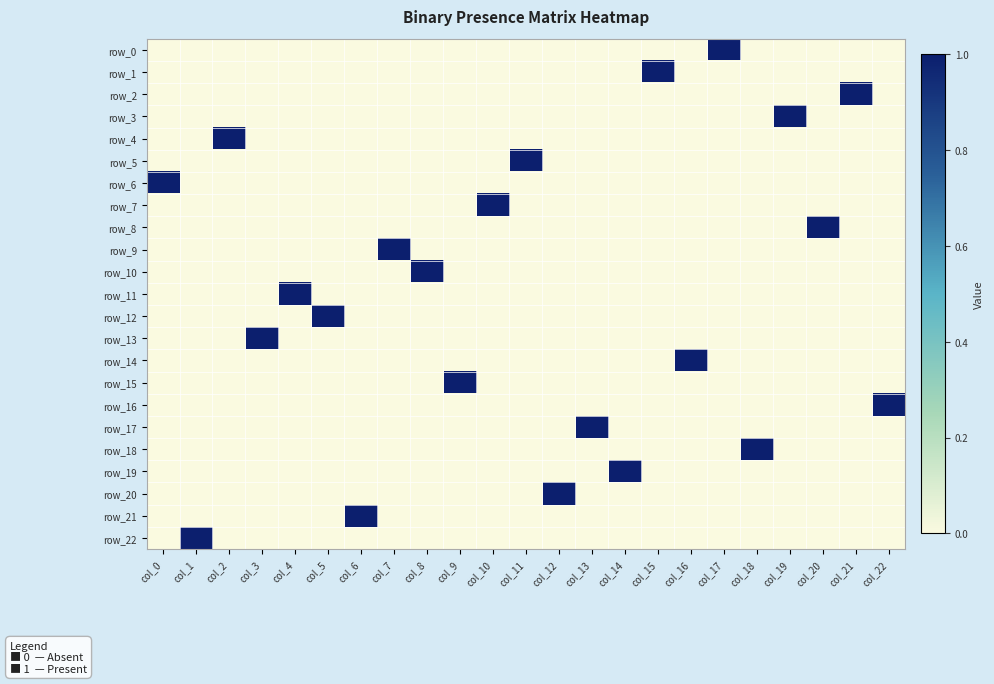

The row_22 series shows 0 at col_10. True or false?

True